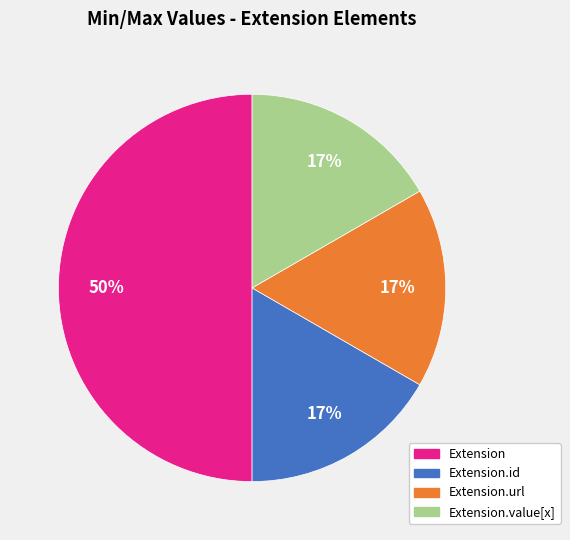

To the nearest percent, what is the average slice percentage?

25%